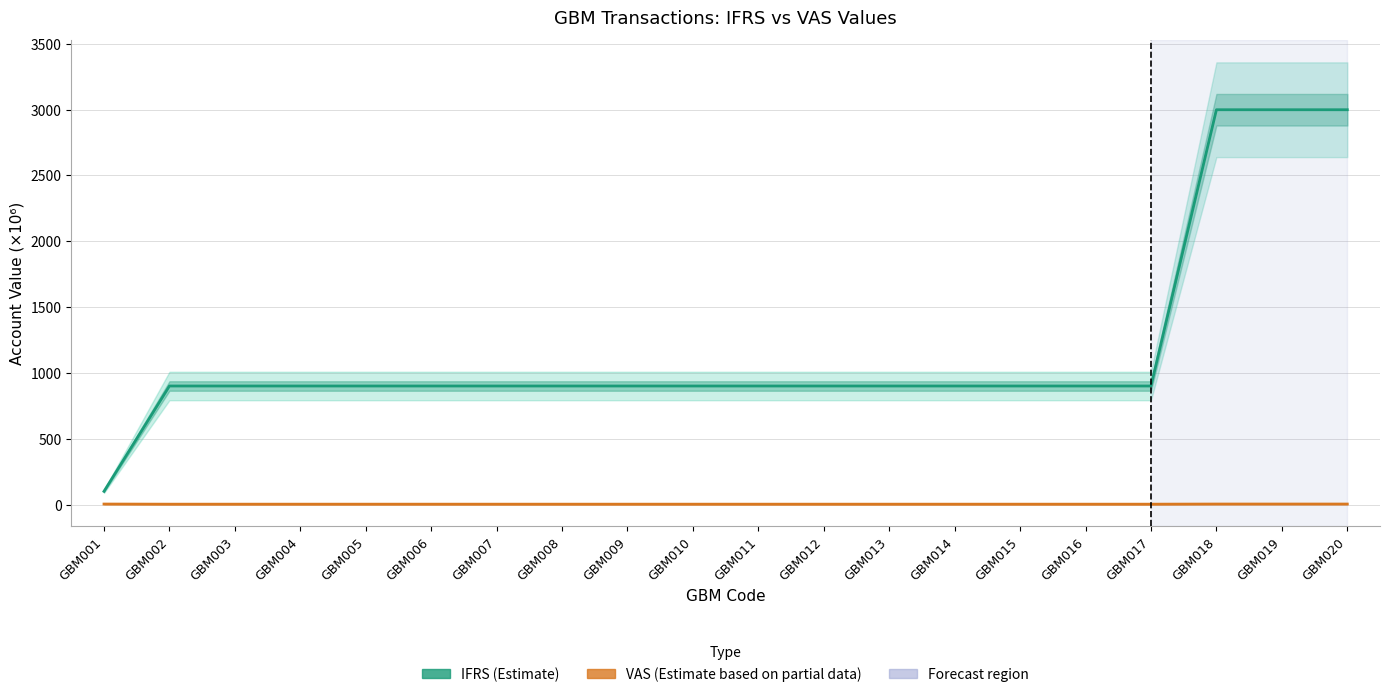

True or false: VAS (Estimate based on partial data) has more than 2 interior local peaks.

False